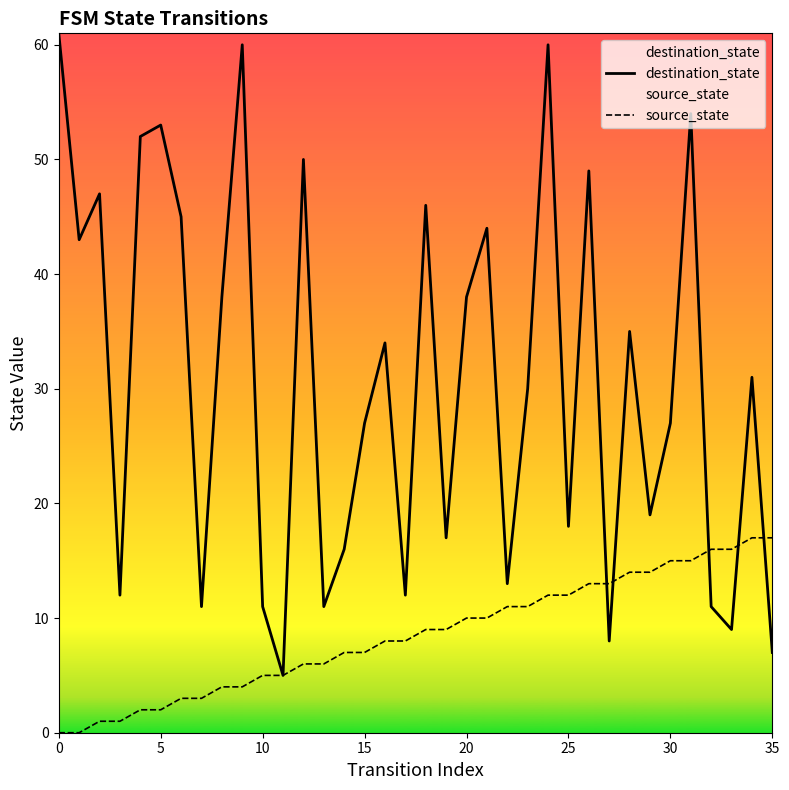

Rank the series at 28 from highest to lowest value.

destination_state, source_state